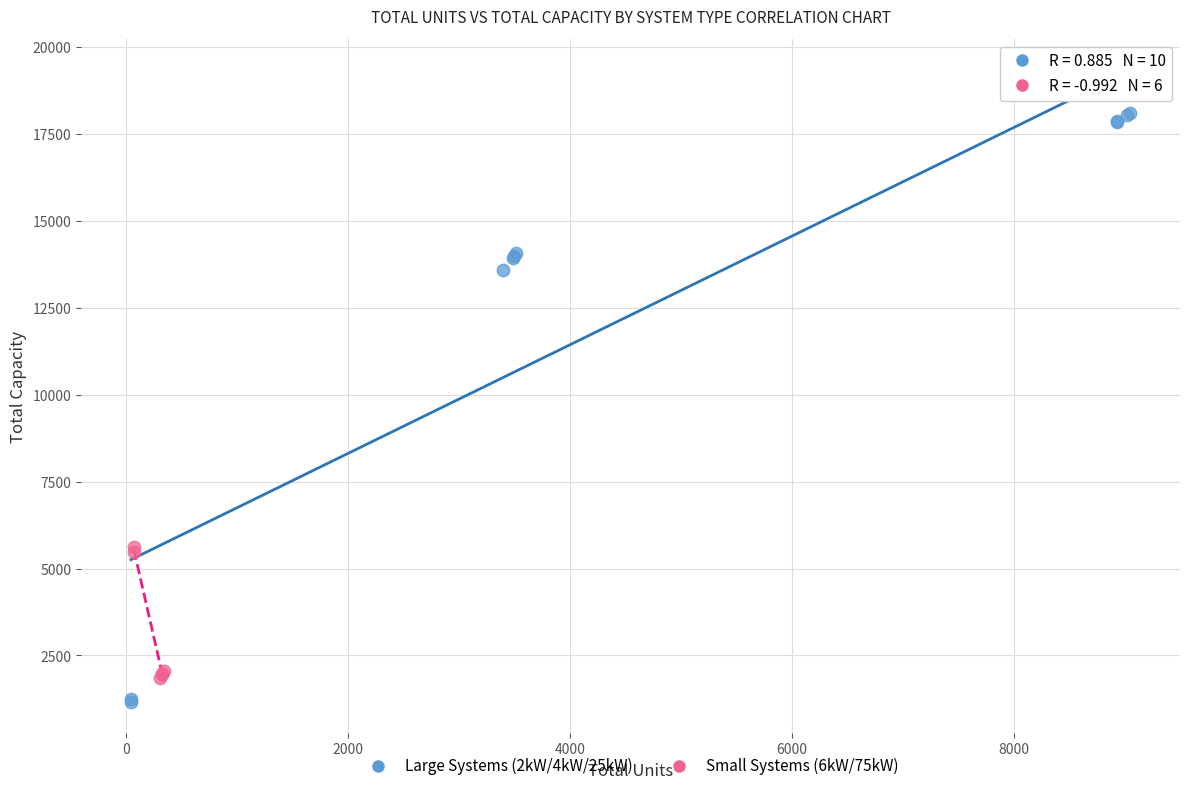

Which series contains the highest Y value?

Large Systems (2kW/4kW/25kW)